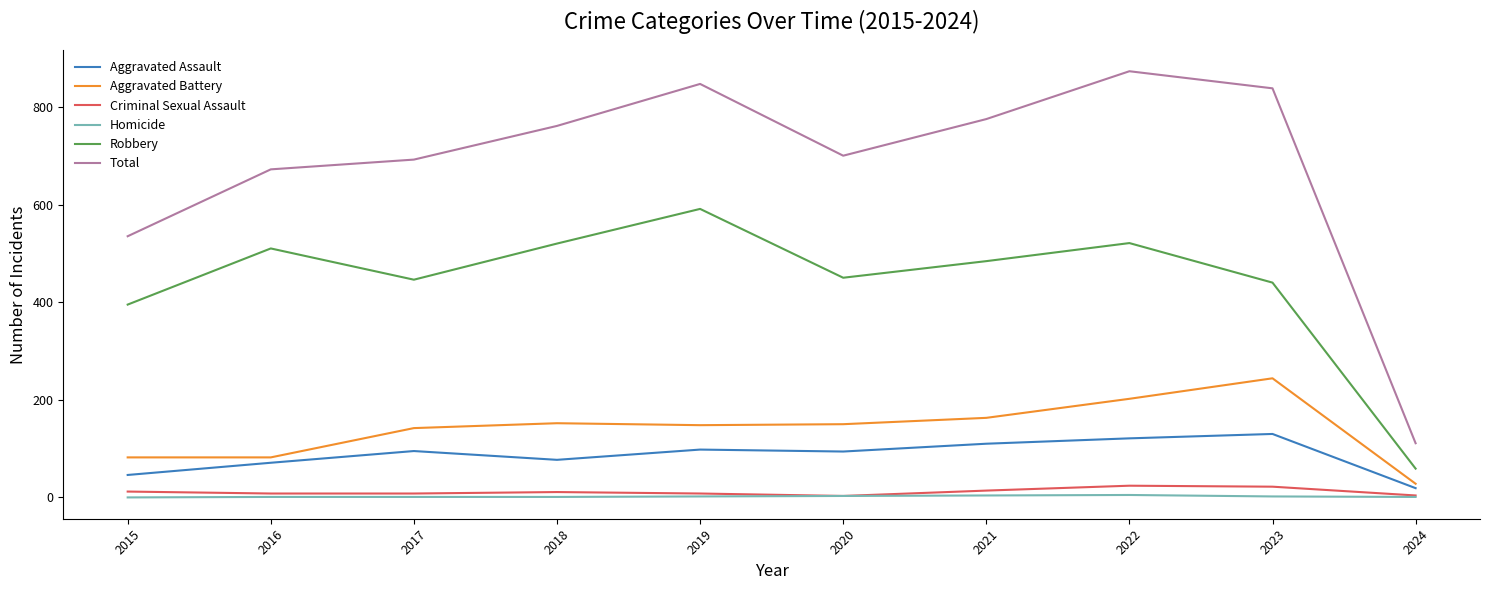

Which series changed the most between 2015 and 2023?

Total